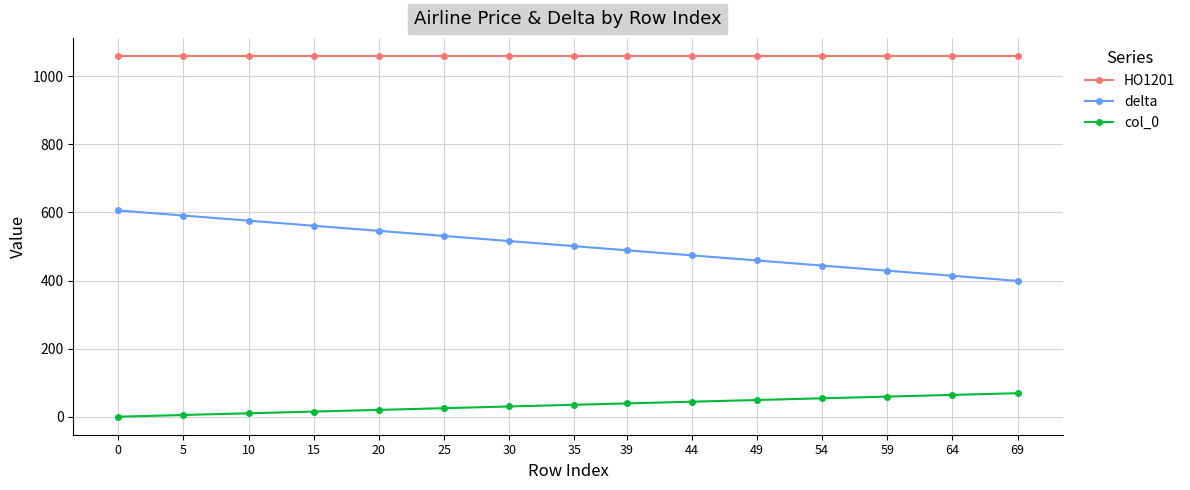

Rank the series by their average value, from lowest to highest.

col_0, delta, HO1201